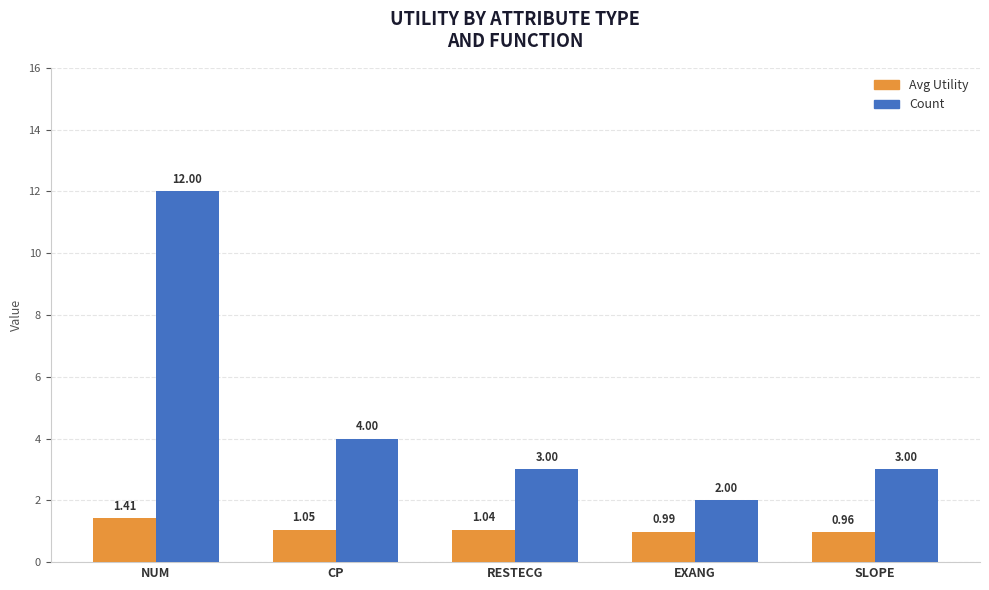

Which series has the largest total across all categories?

Count